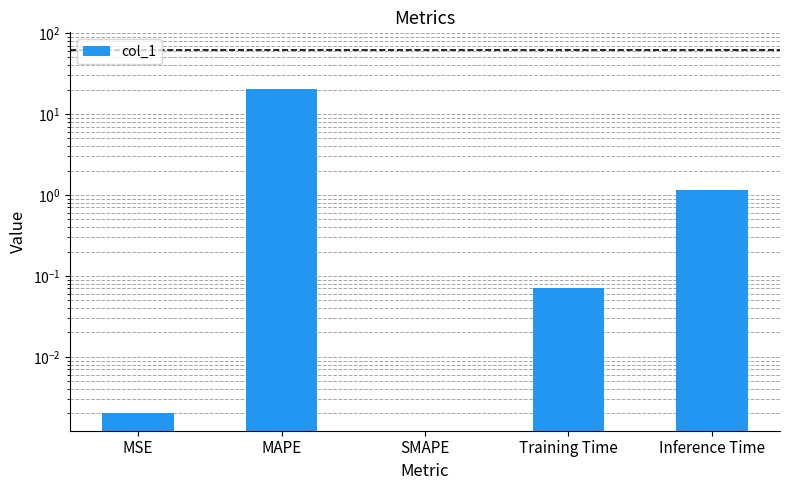

What is the label of the 5th bar from the left?

Inference Time